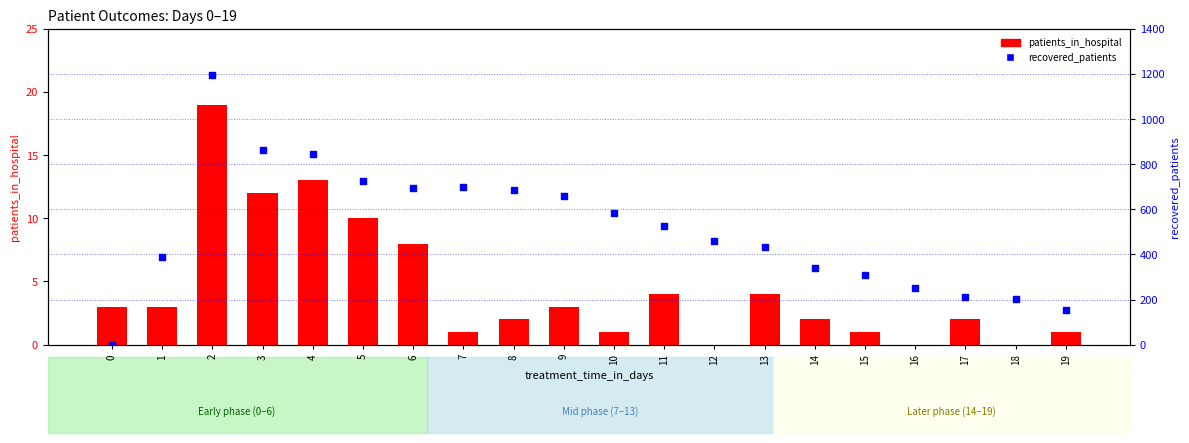

Which series has the largest total across all categories?

recovered_patients